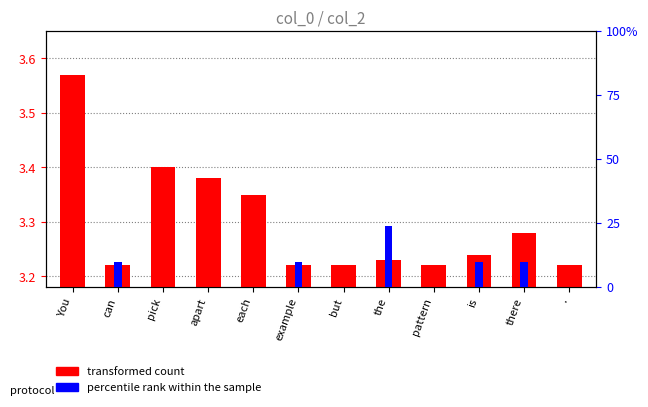

Is it true that percentile rank within the sample equals 0.0 at but?

True